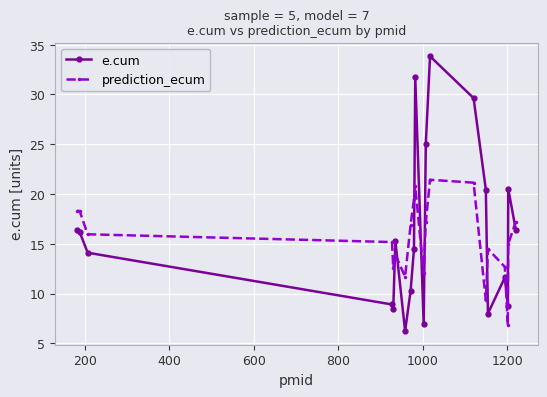

True or false: prediction_ecum and e.cum cross at least once.

True